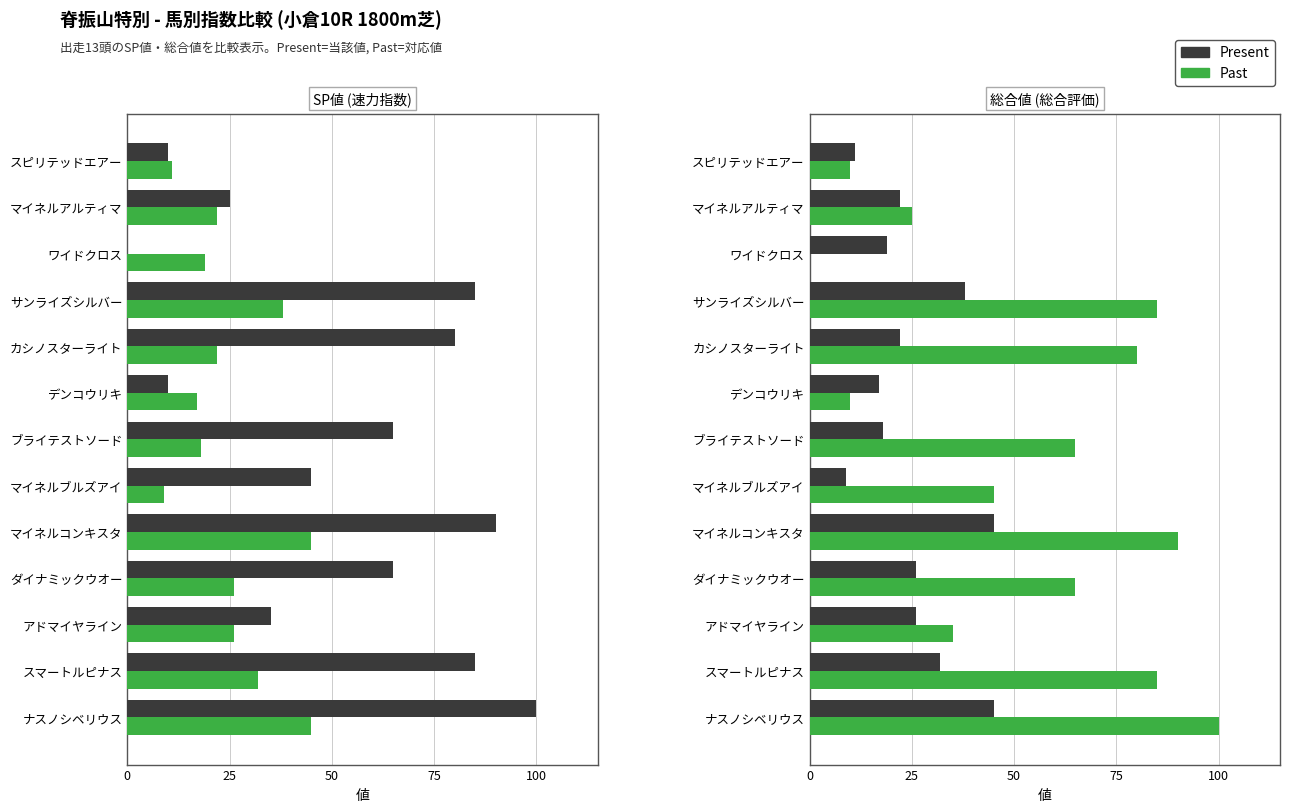

The value of Present at ナスノシベリウス is 67. True or false?

False